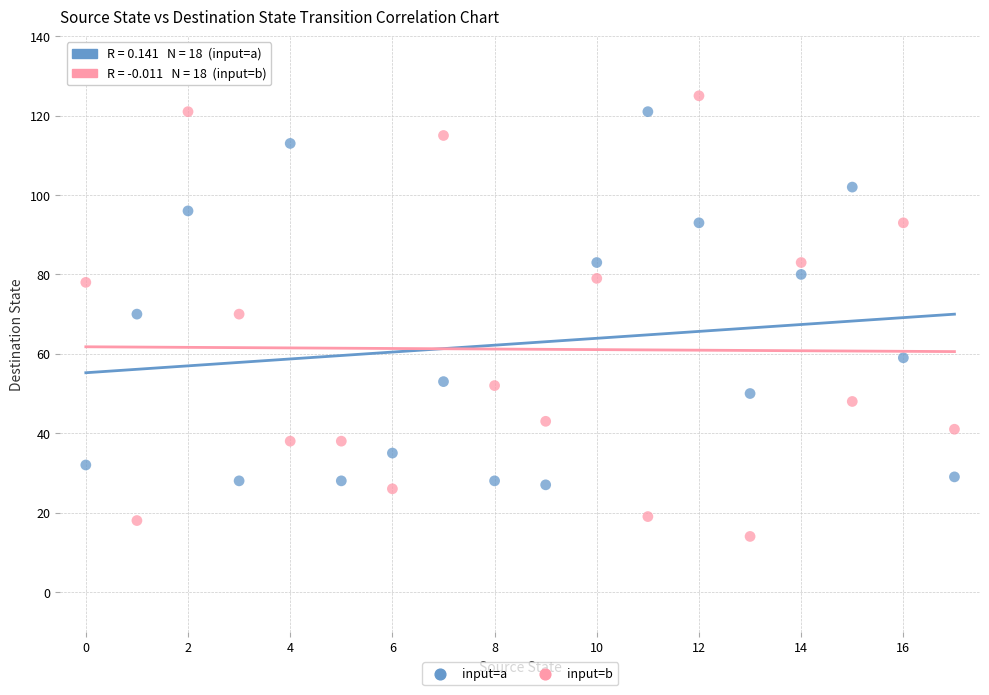

Across all data points, what is the range of Y values (max minus min)?

111